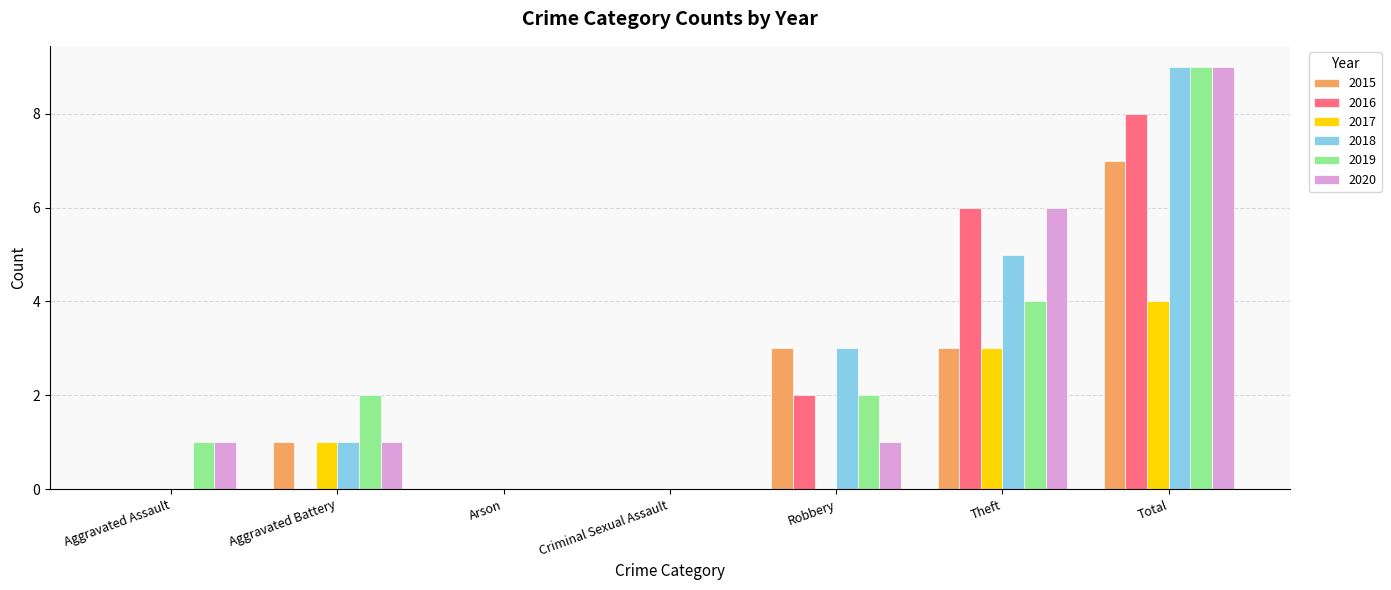

What is the sum of all 2019 values?

18